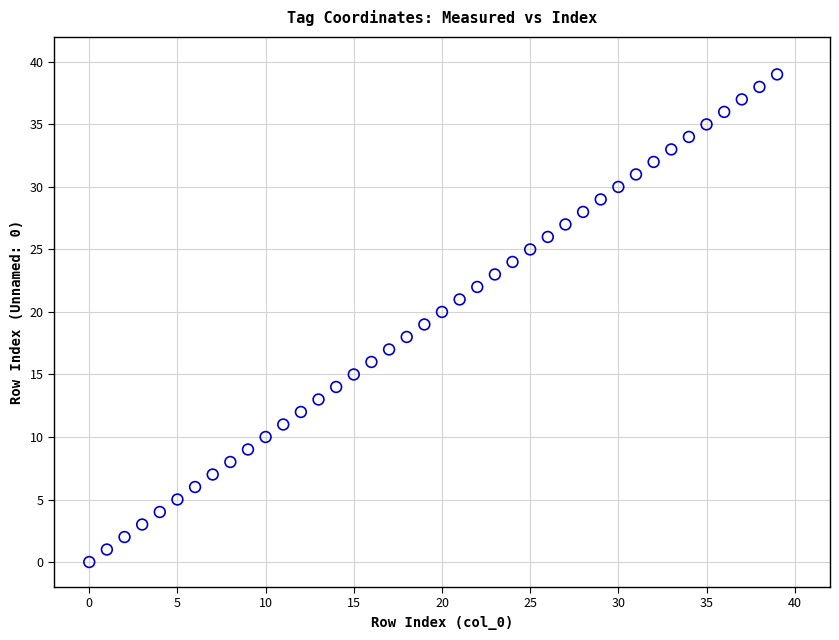

What is the range of Y values (max minus min)?

39